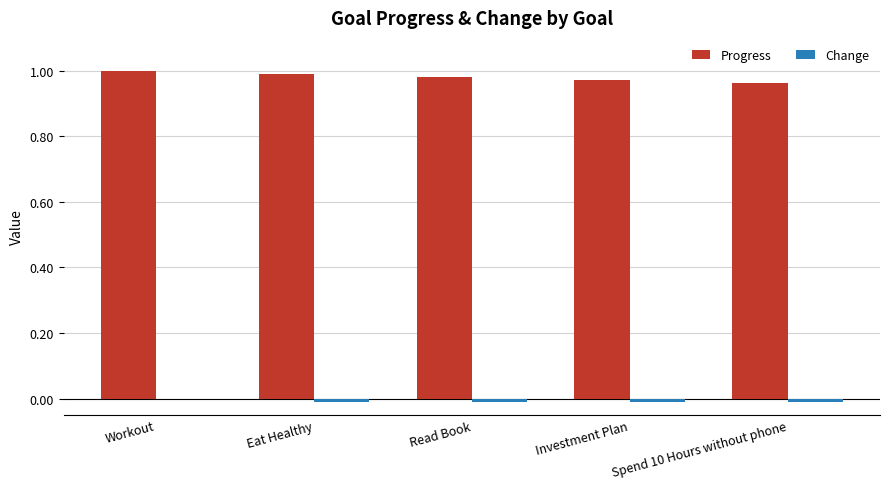

The Progress series shows 1.0 at Investment Plan. True or false?

True